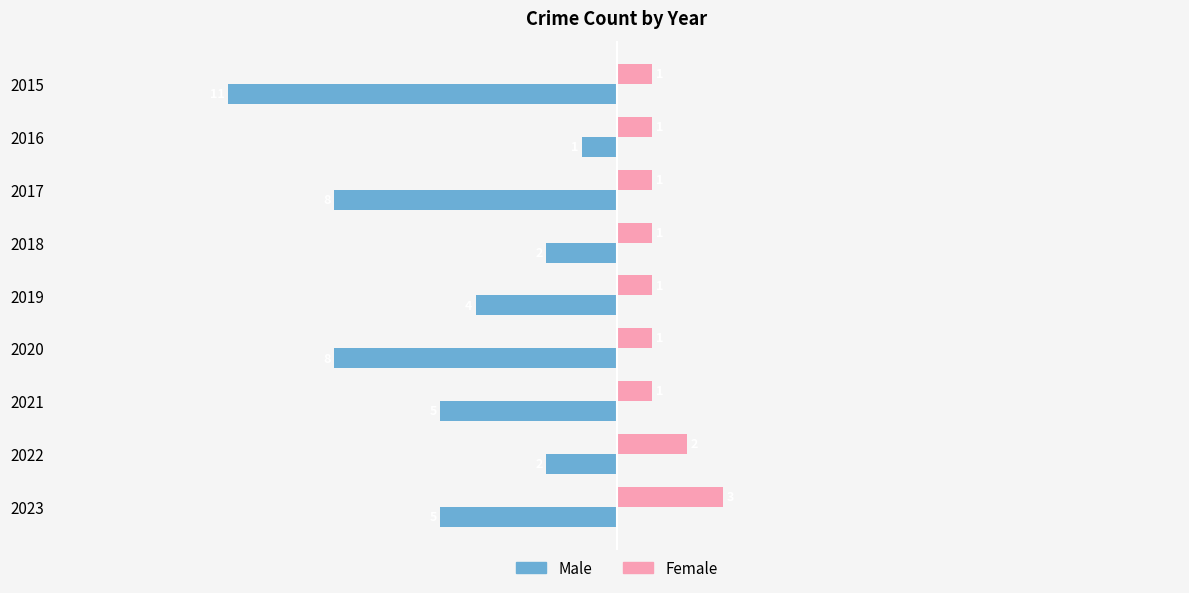

What is the difference between the highest and lowest values at 2020?

9